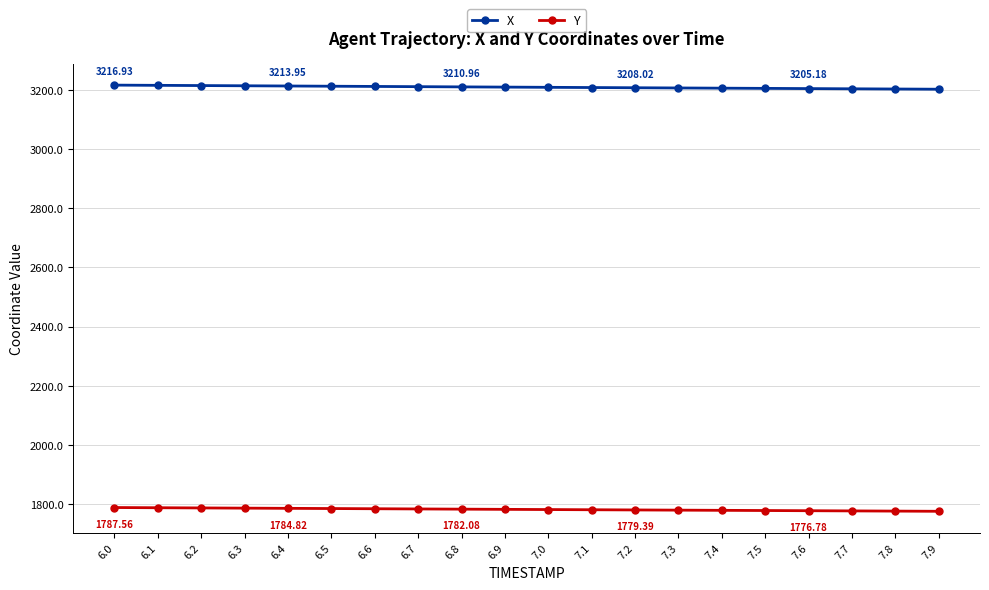

At how many categories does at least one series exceed 2294?

20